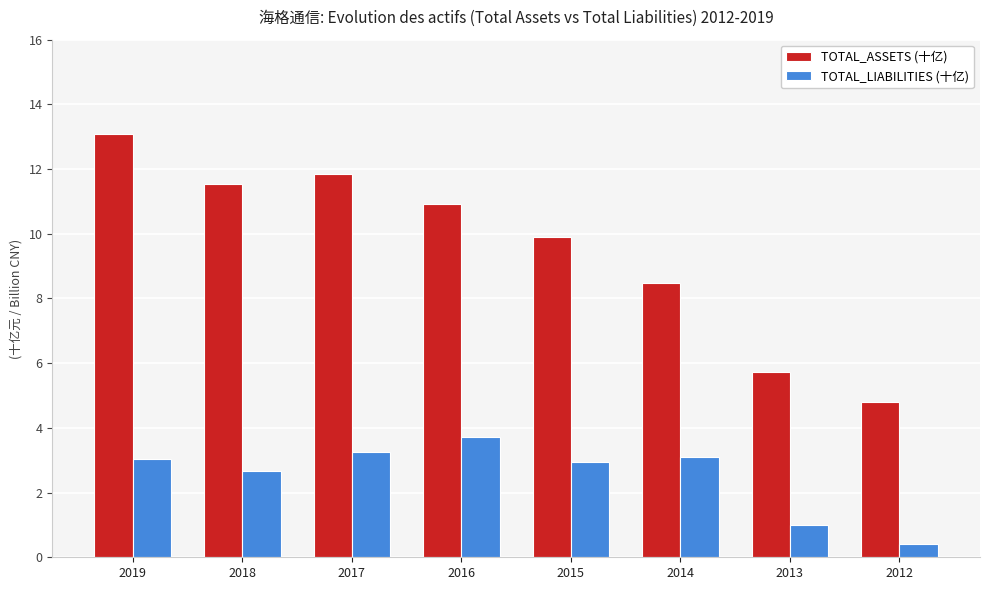

Reading right to left, extract all data points from this chart.

TOTAL_ASSETS (十亿): 2012=4.8	2013=5.7	2014=8.5	2015=9.9	2016=10.9	2017=11.8	2018=11.5	2019=13.1
TOTAL_LIABILITIES (十亿): 2012=0.4	2013=1.0	2014=3.1	2015=2.9	2016=3.7	2017=3.3	2018=2.7	2019=3.0